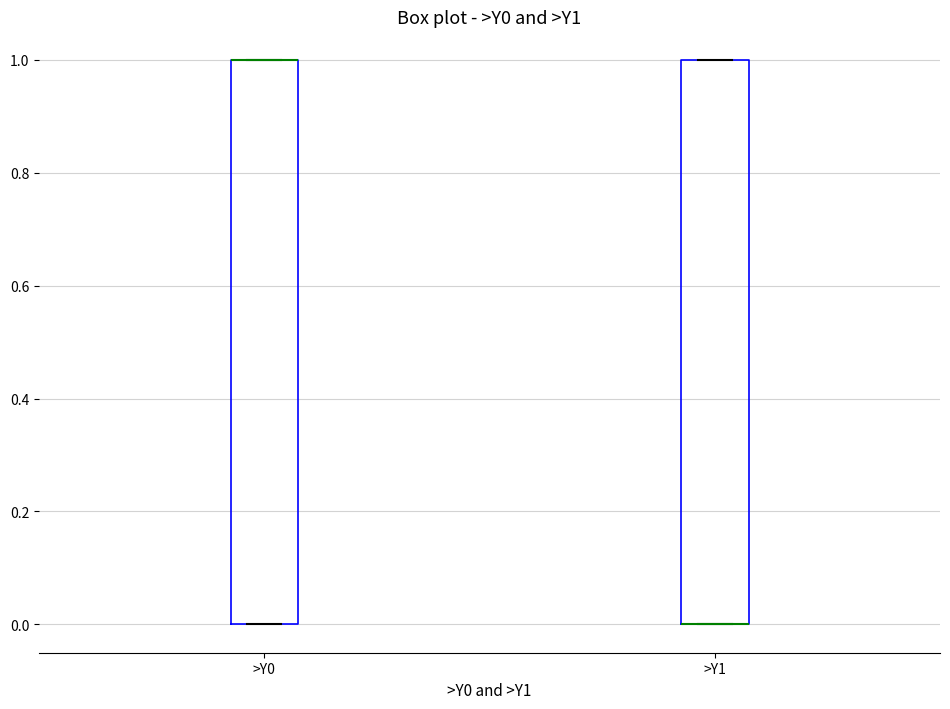

Where is the lower edge of the box for >Y1 on the y-axis? The values are not printed on the chart, so give them approximately, as read against the axis.

0